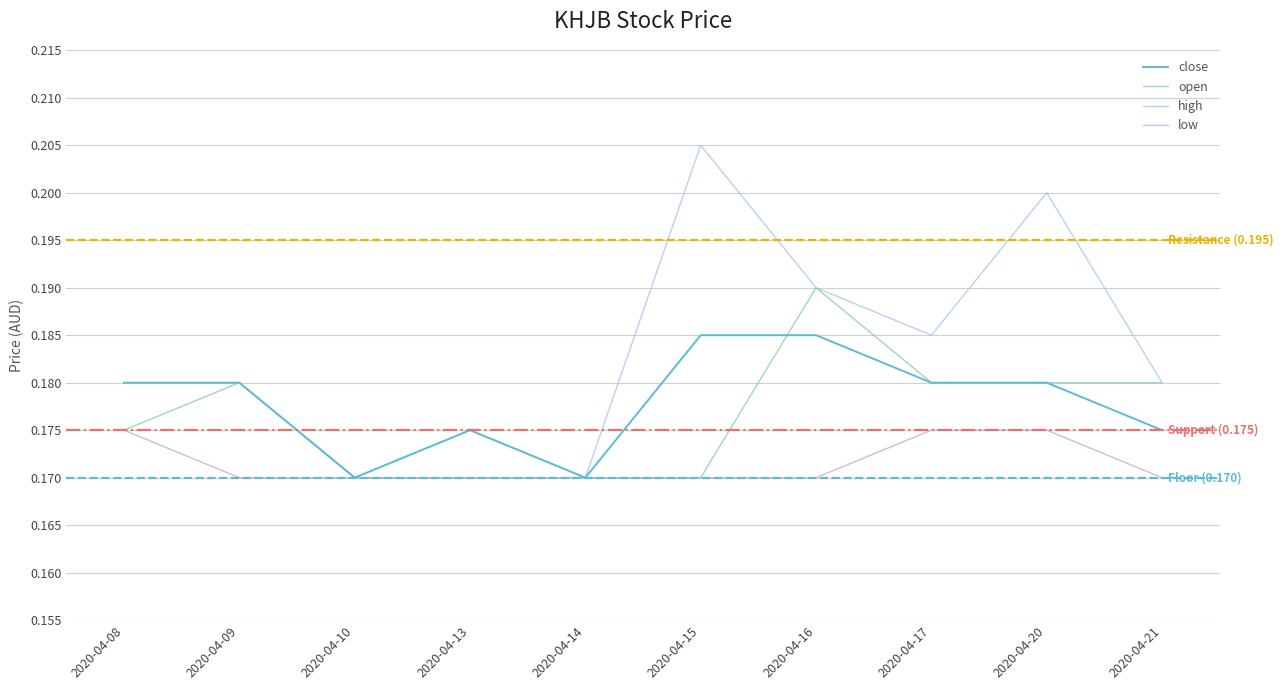

Which series has the largest total across all categories?

high